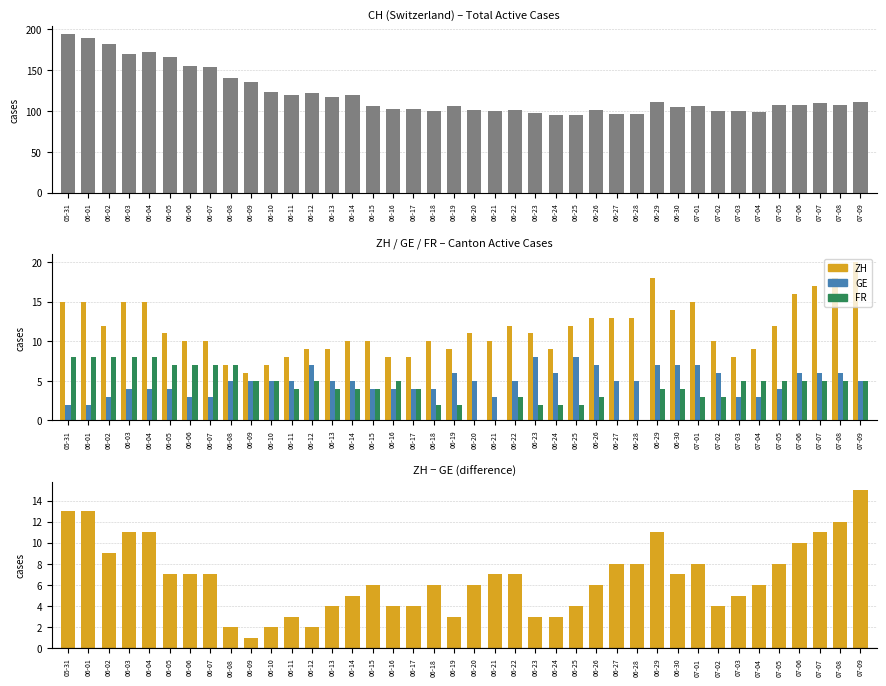

What is the highest value of the CH series?

194